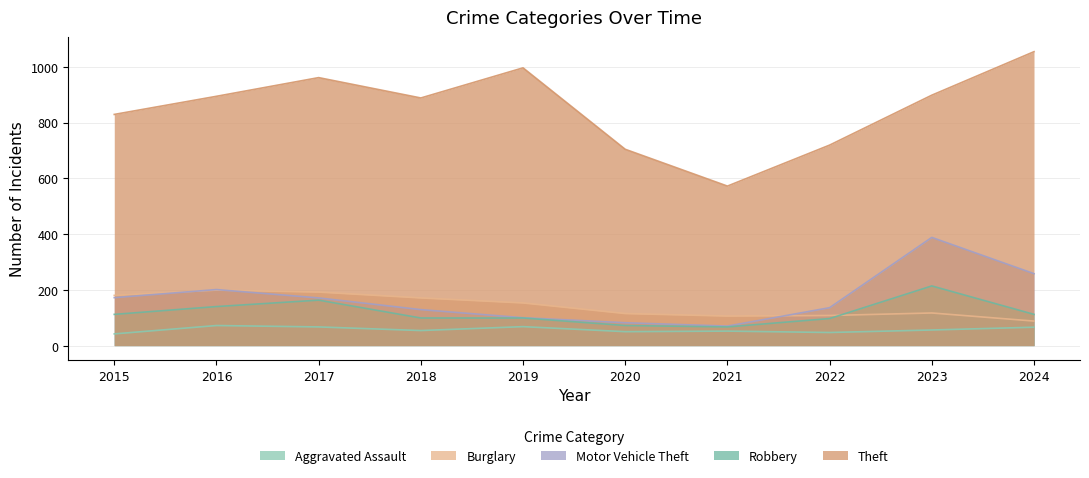

What is the average value of the Burglary series?

143